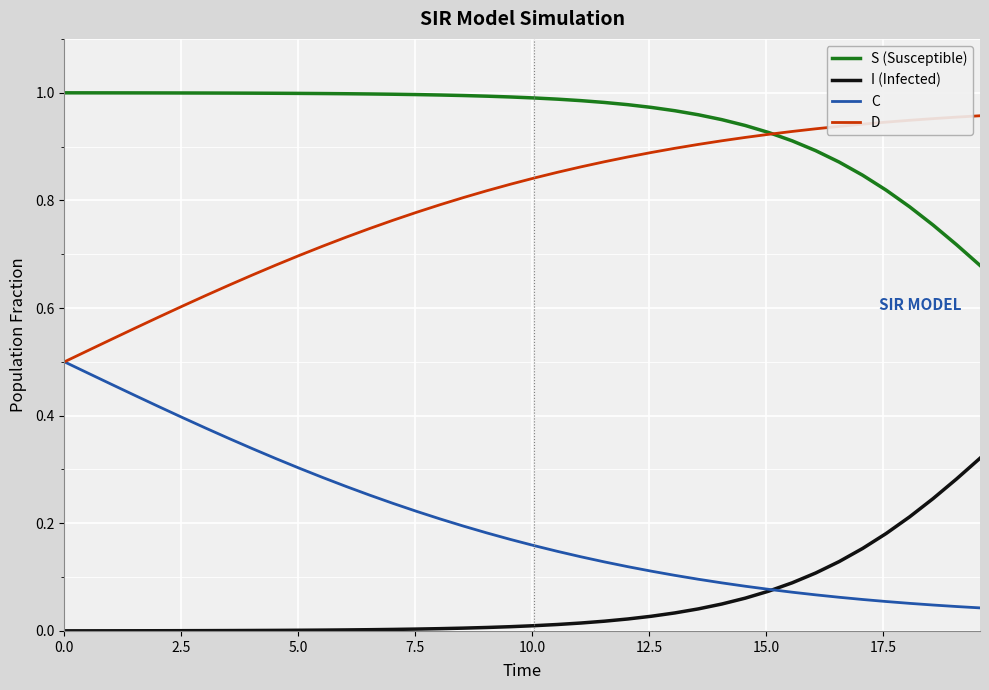

True or false: D and I (Infected) cross at least once.

False